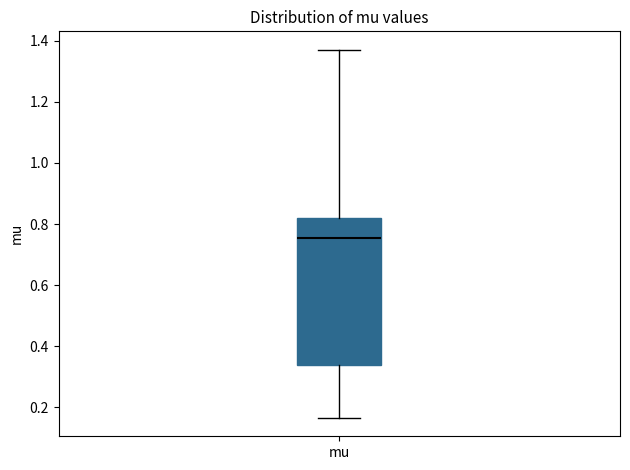

Read this box plot against the y-axis: the position of the median line, the range covered by the box, and the ends of both whiskers. The values are not printed on the chart, so give them approximately, as read against the axis.

median 0.76, box 0.34 to 0.82, whiskers 0.16 to 1.38